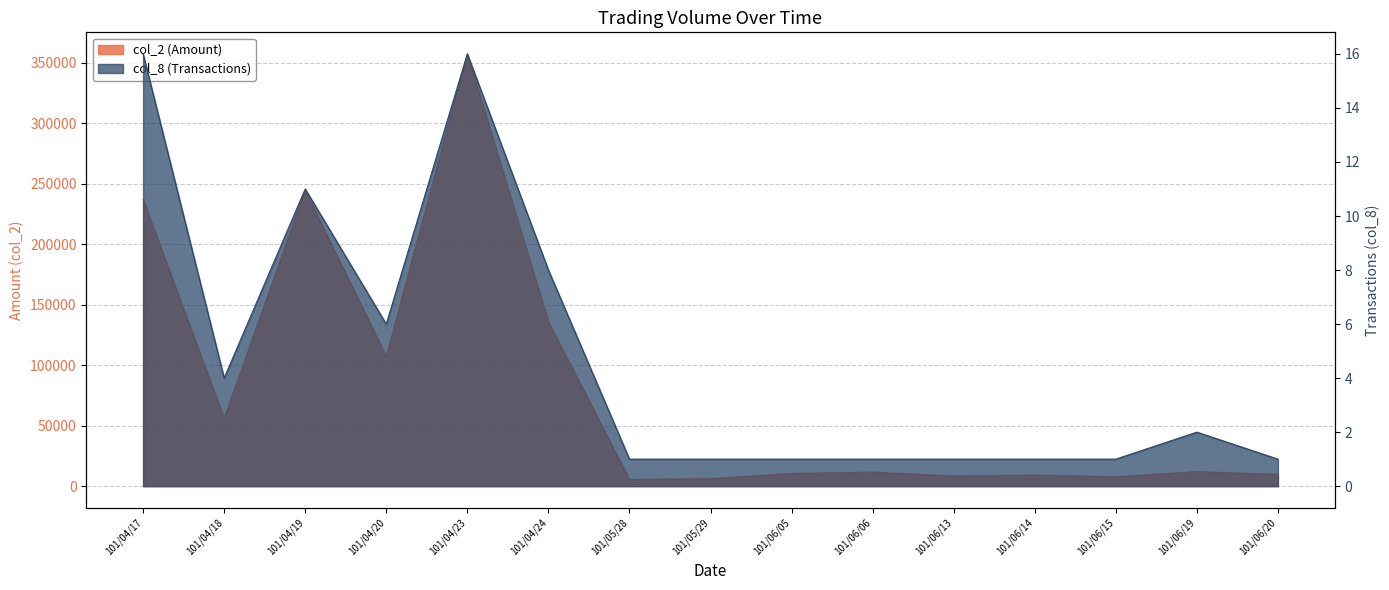

At which label does col_8 (Transactions) reach its minimum?

101/05/28